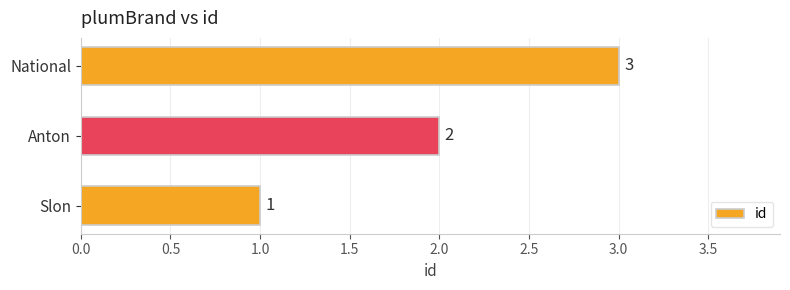

What is the sum of the values at Anton and Slon?

3